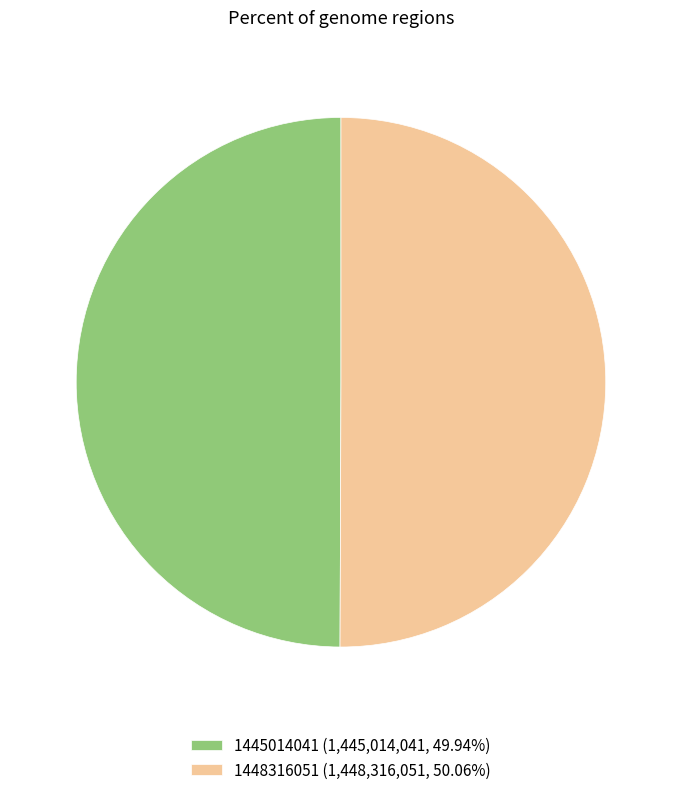

Is it true that 1445014041 is 50% of the pie?

True